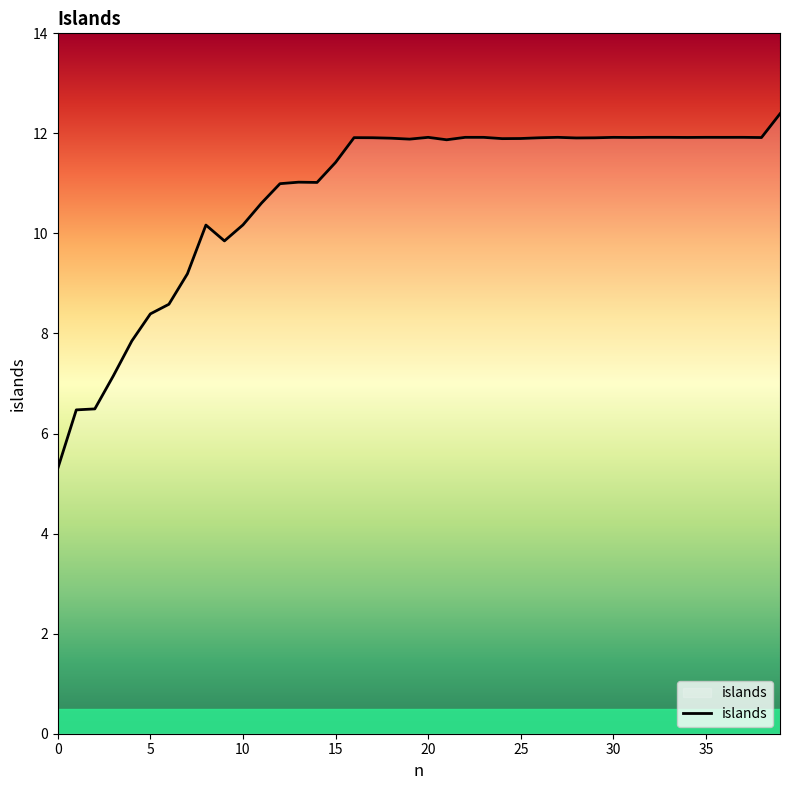

What is the maximum value shown in the chart?

12.4